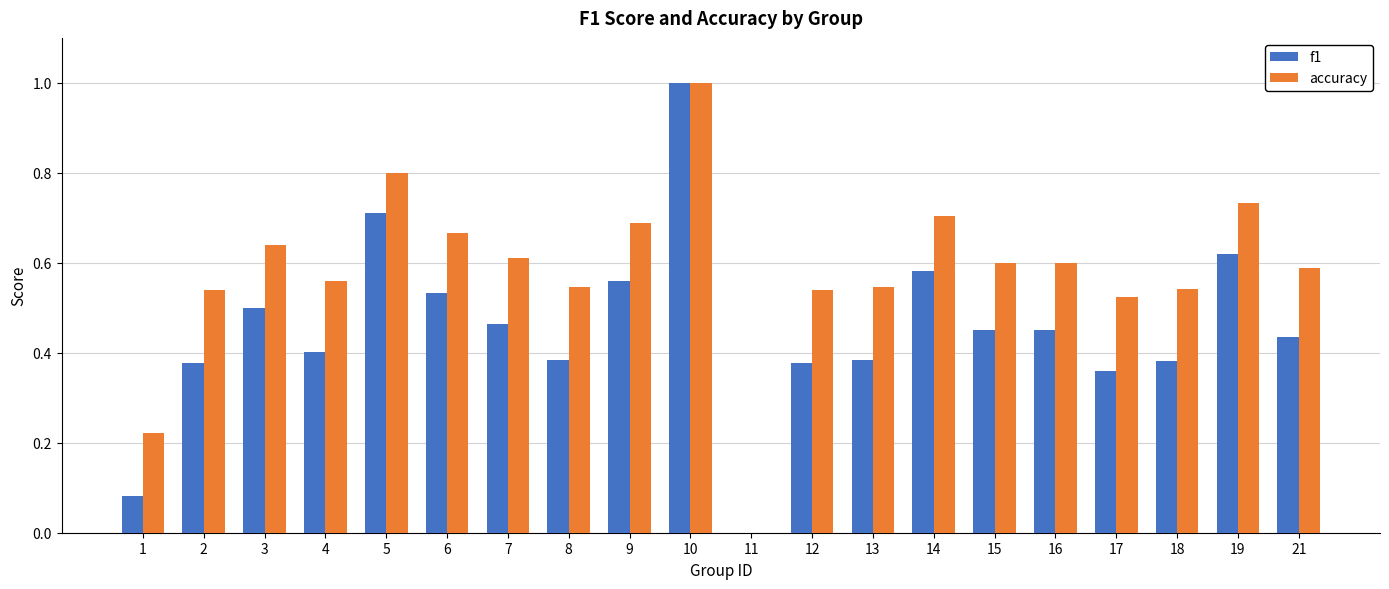

The value of f1 at 7 is 0.5. True or false?

True